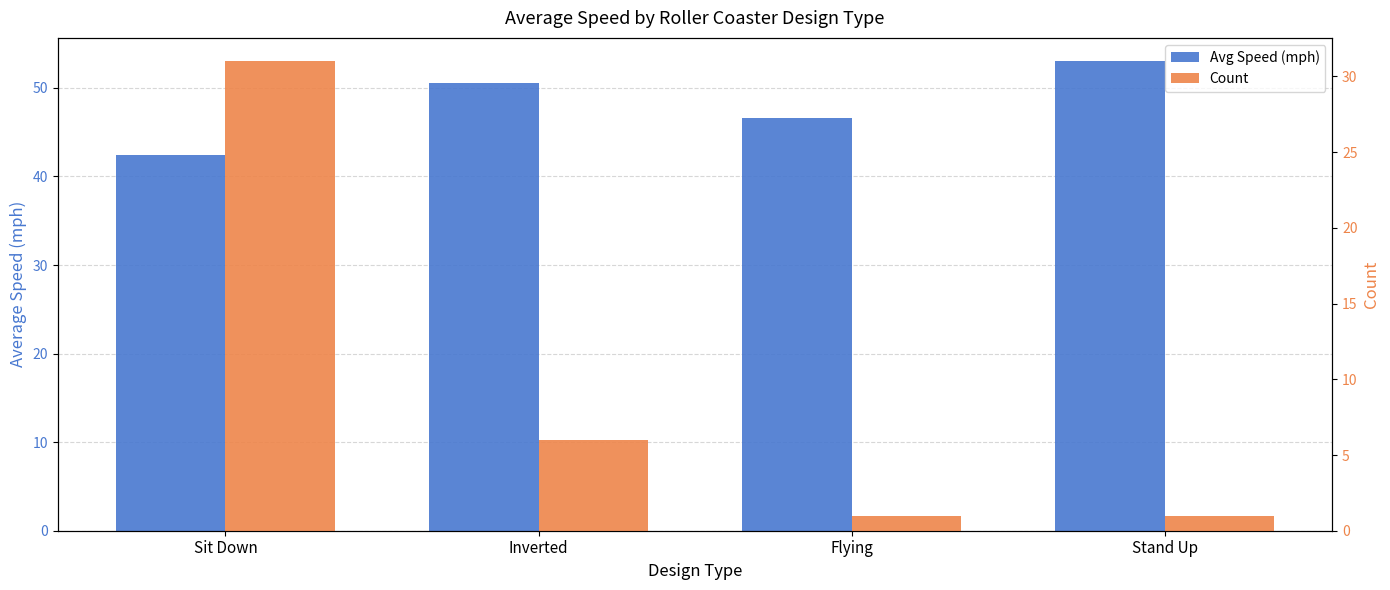

How many Count values are between 1 and 31?

4